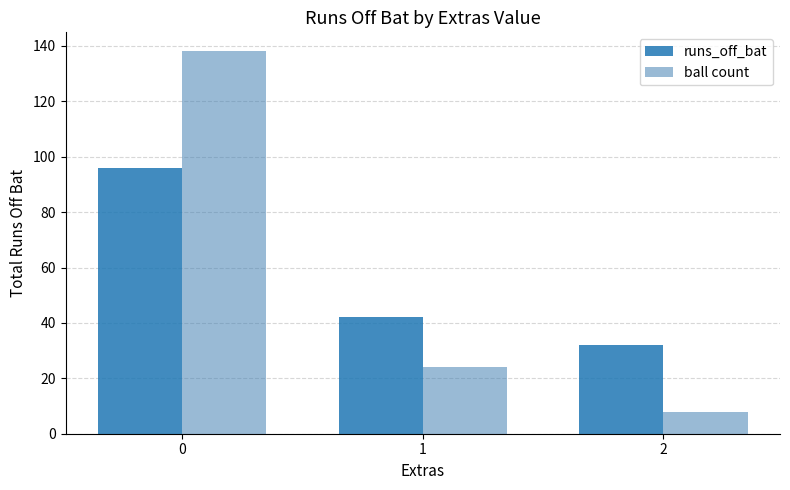

The runs_off_bat series shows 70 at 1. True or false?

False